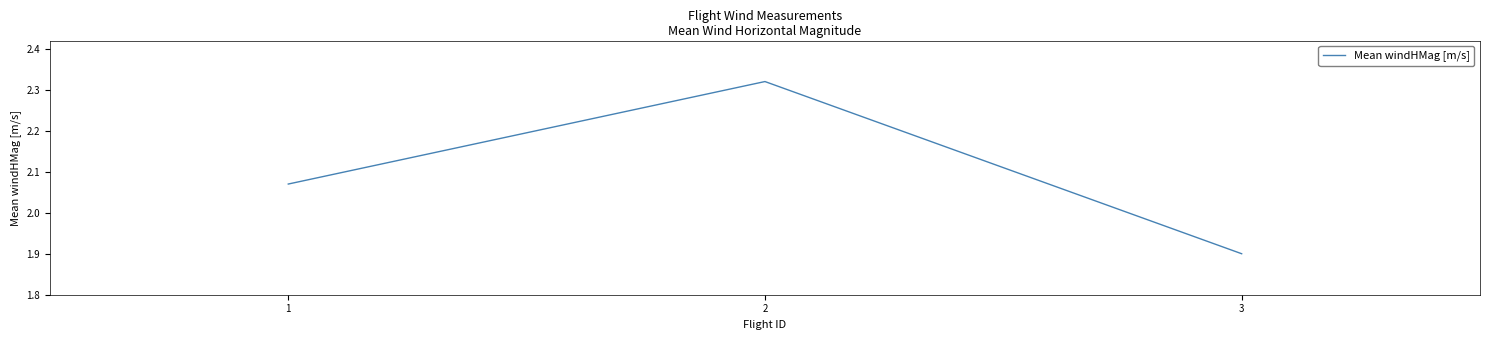

Rank the categories by value from highest to lowest.

2, 1, 3